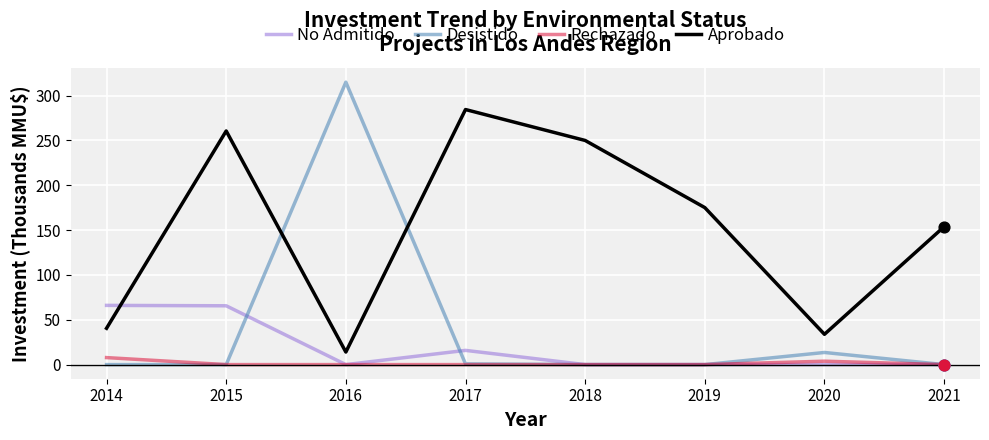

What is the spread (max minus min) of values at 2016?

315.0